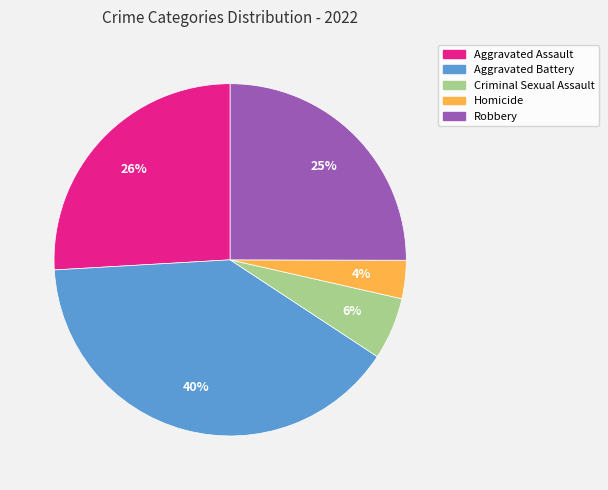

Count the number of slices in the pie.

5